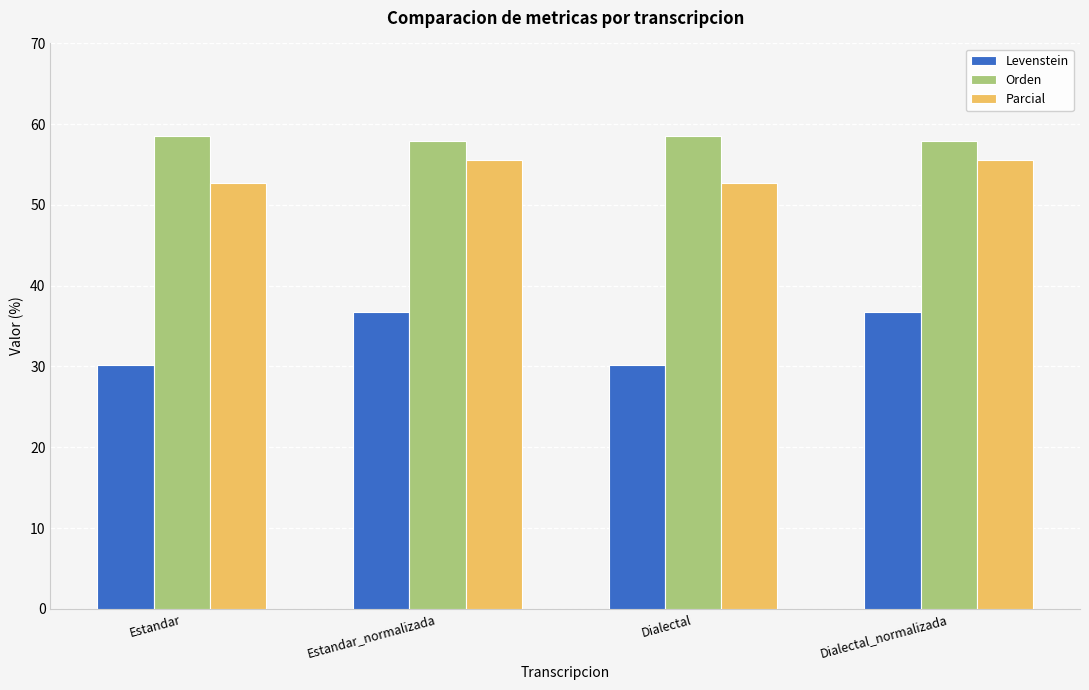

How many bars are there in total?

12